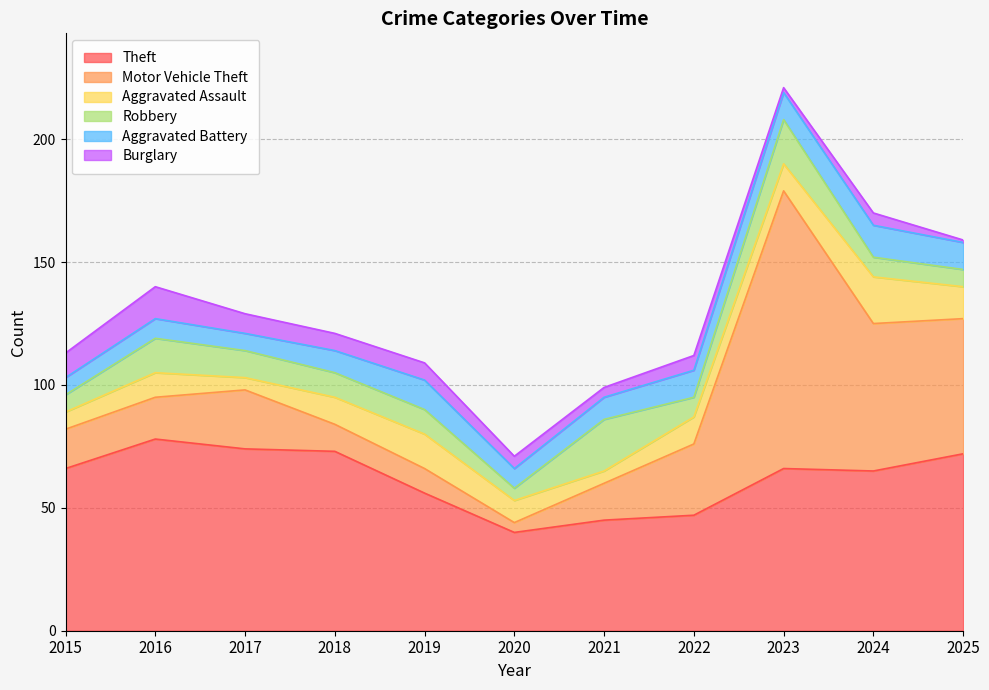

True or false: Burglary has more than 1 interior local peaks.

True